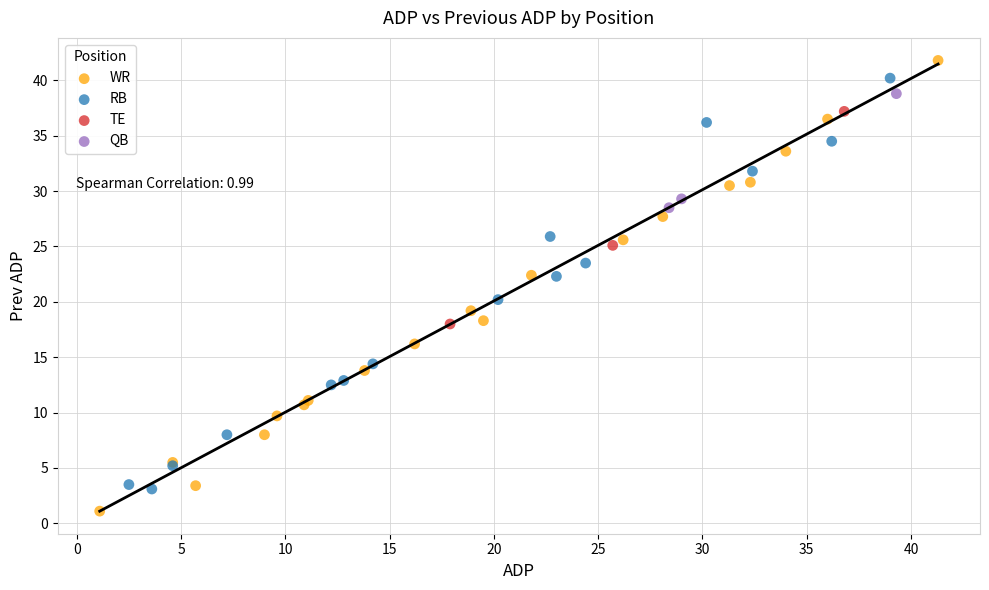

Which series reaches the minimum Y coordinate?

WR